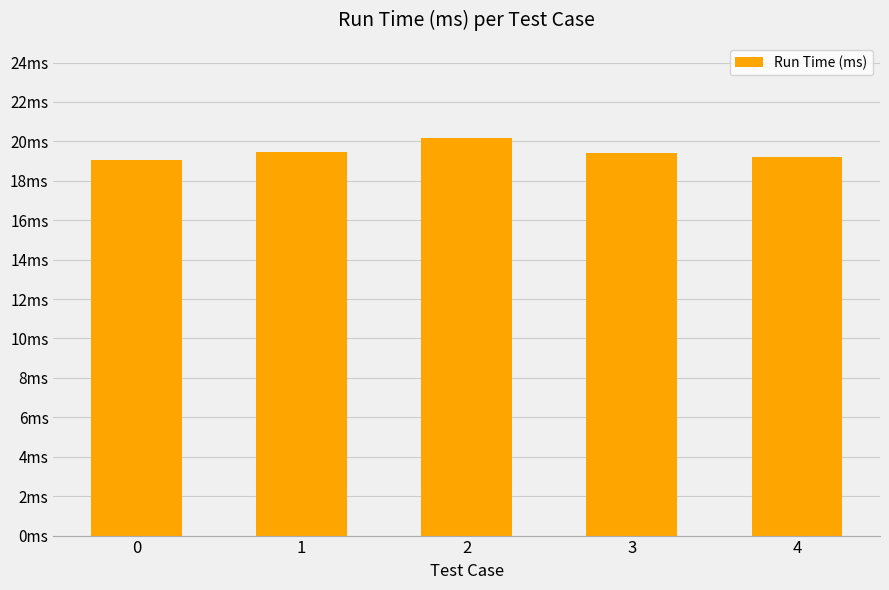

What is the difference between the maximum and minimum values?

1.1